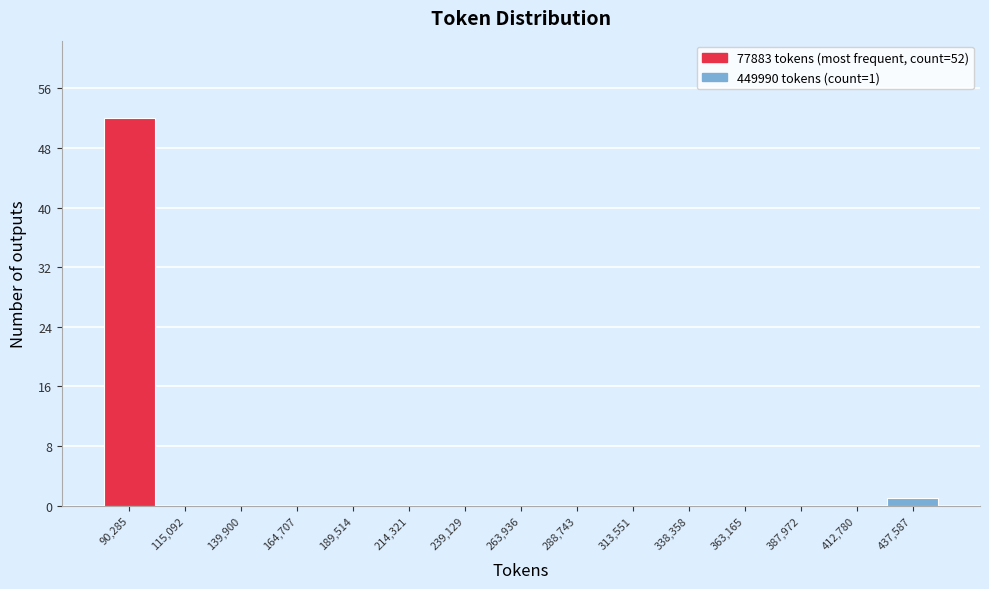

Which range on the x-axis has the tallest bar?

80000 to 105000